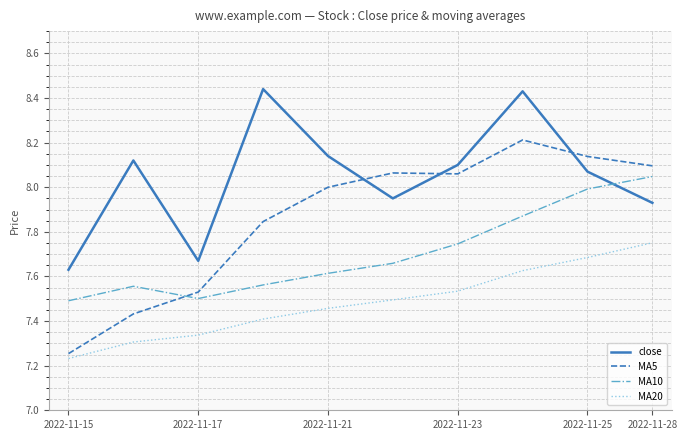

Which series has the largest total across all categories?

close